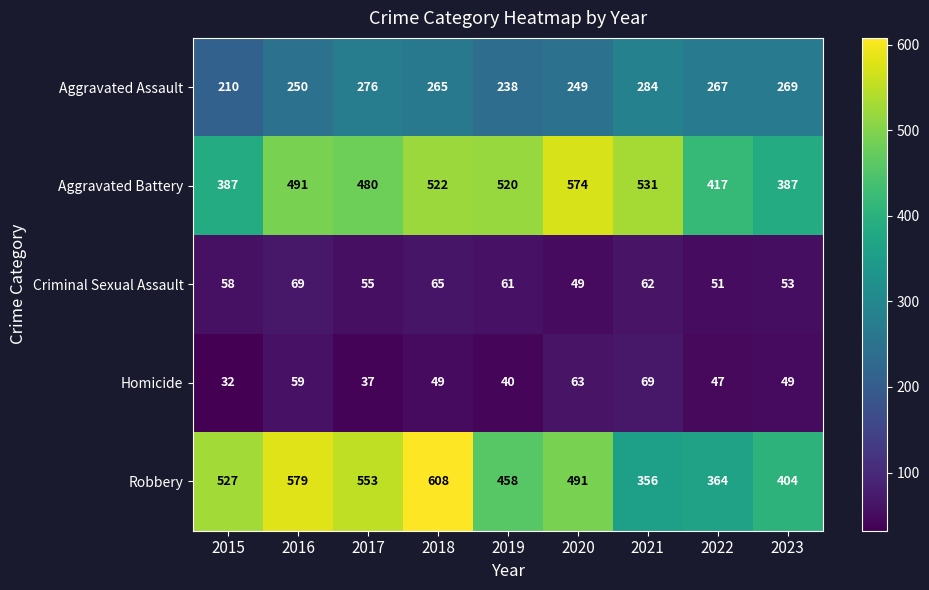

At 2022, list the series in order from smallest to largest.

Homicide, Criminal Sexual Assault, Aggravated Assault, Robbery, Aggravated Battery